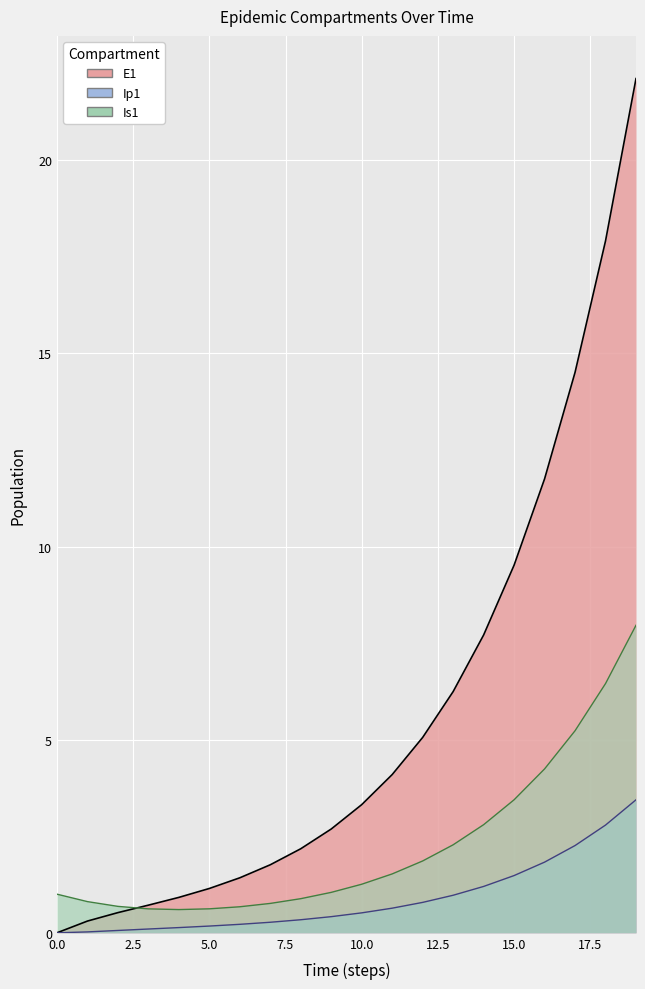

True or false: E1 and Ip1 intersect in this chart.

False